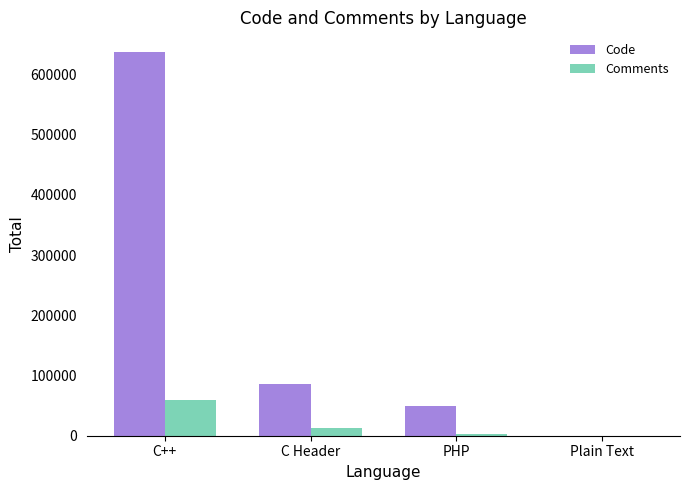

Between C++ and C Header, which series saw the biggest shift?

Code